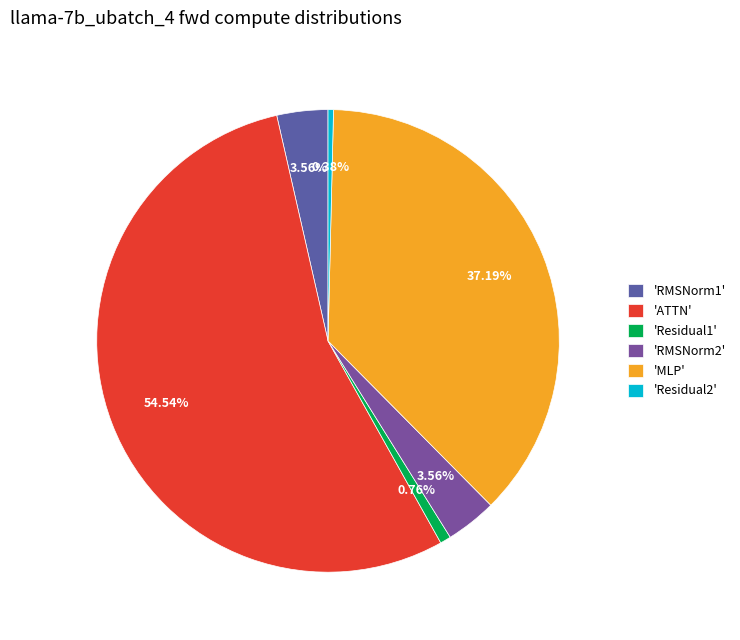

How many segments does this pie chart have?

6